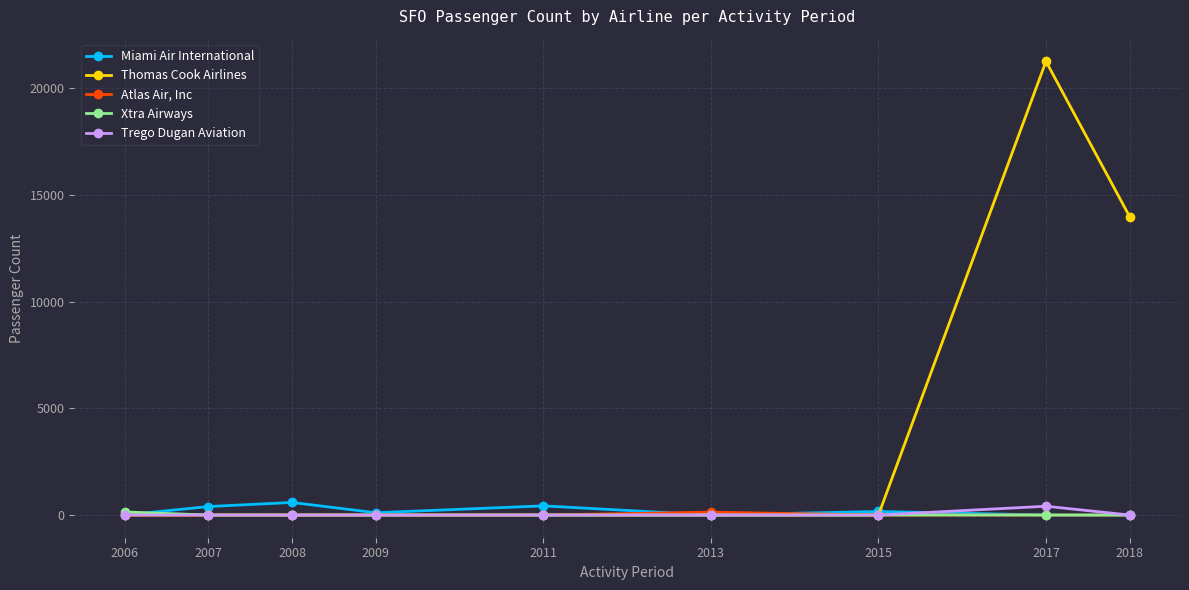

True or false: Trego Dugan Aviation has a value of 412 at 2017.

True